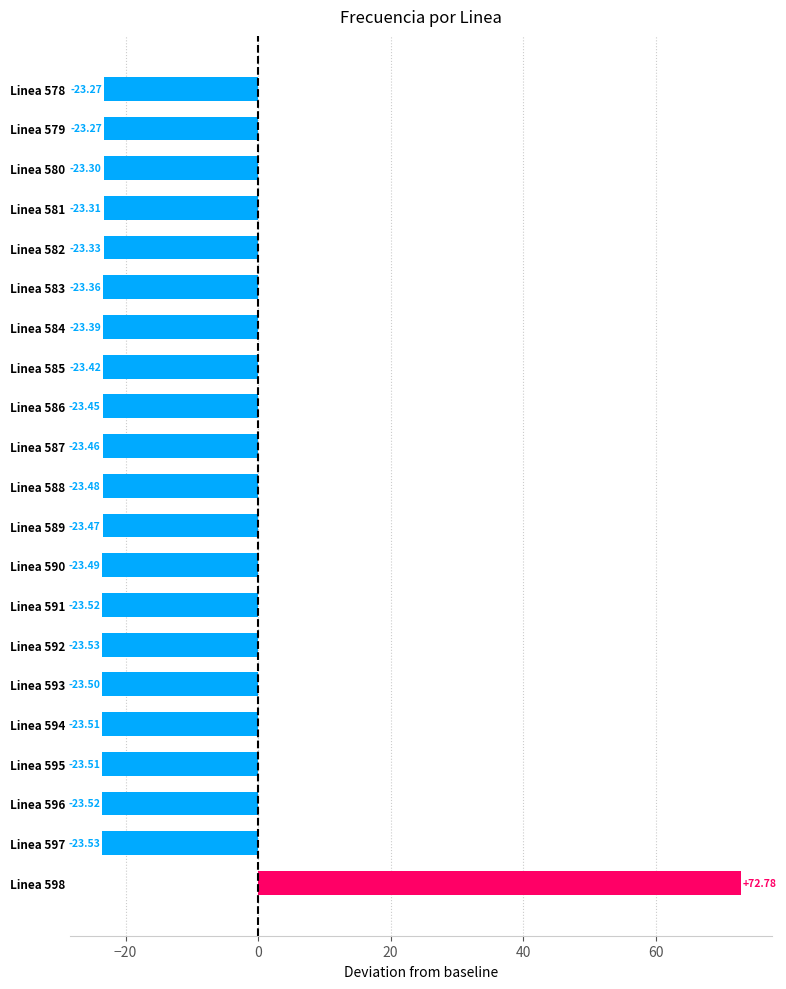

What is the difference between the values at Linea 598 and Linea 592?

96.3